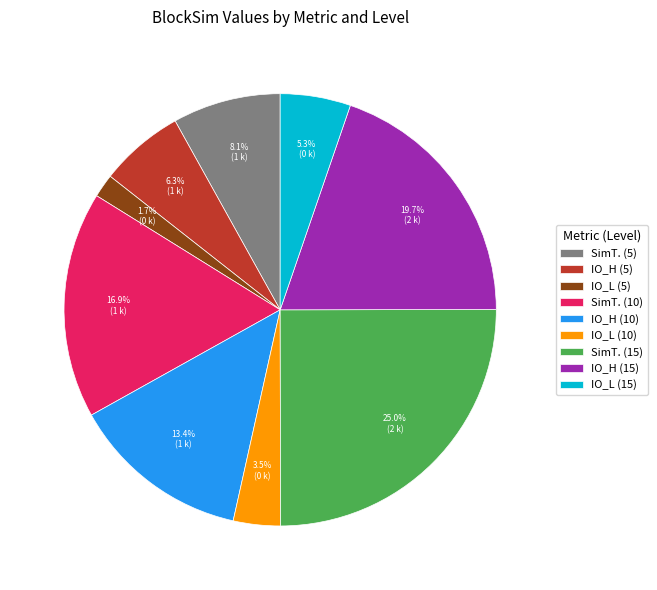

What percentage do IO_L (15) and SimT. (10) together represent?

22.2%